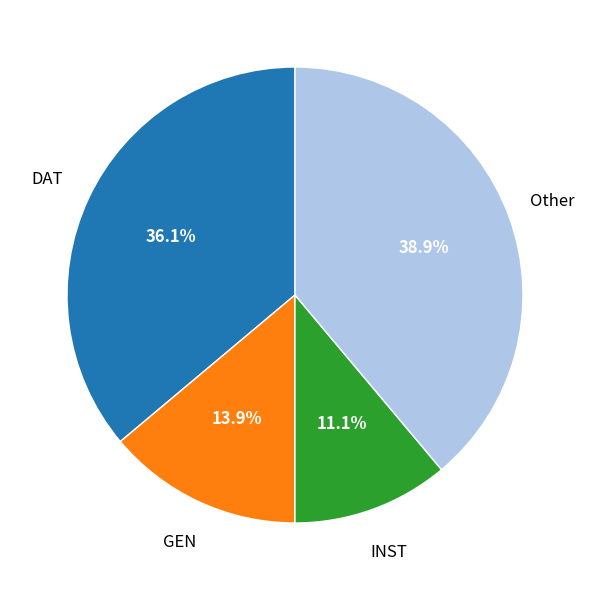

Is there any slice that represents more than half of the pie?

No